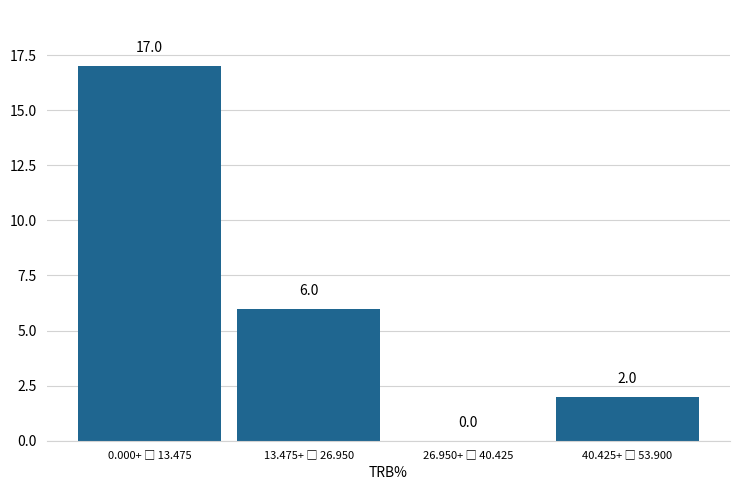

What is the maximum value shown in the chart?

17